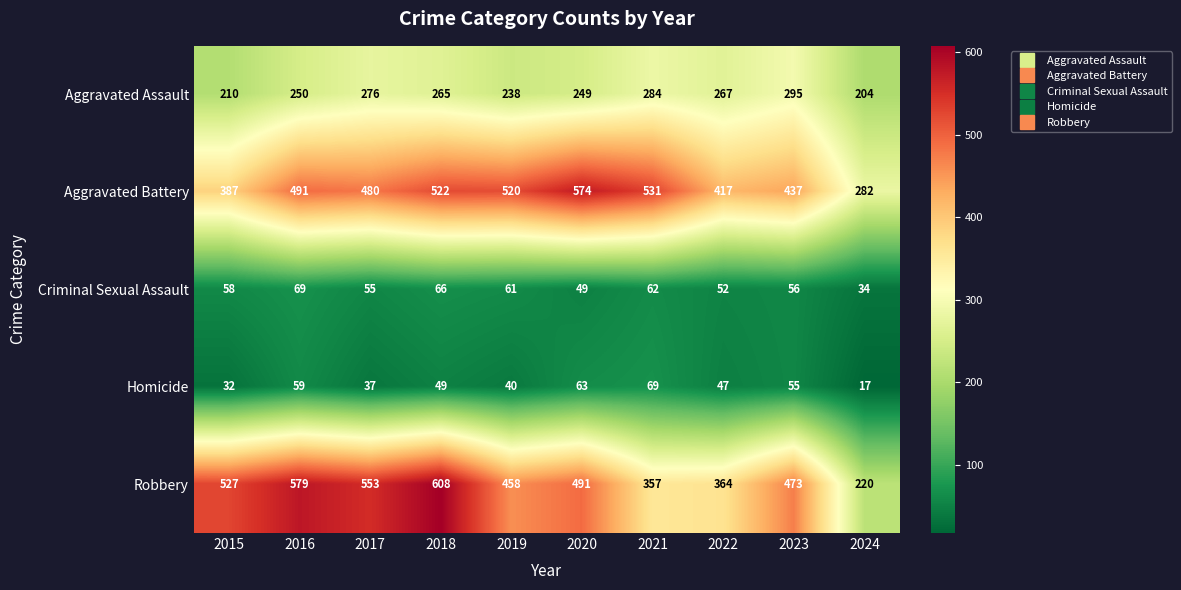

At 2015, list the series in order from largest to smallest.

Robbery, Aggravated Battery, Aggravated Assault, Criminal Sexual Assault, Homicide